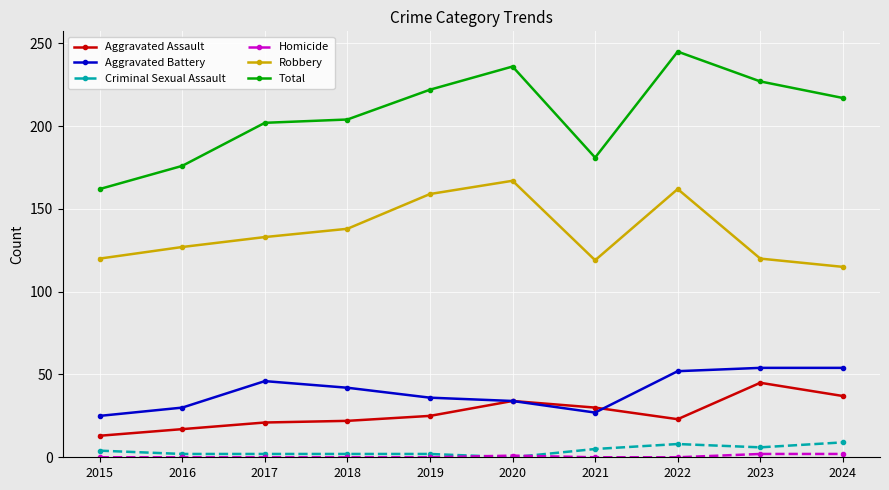

How many categories are shown in the chart?

10